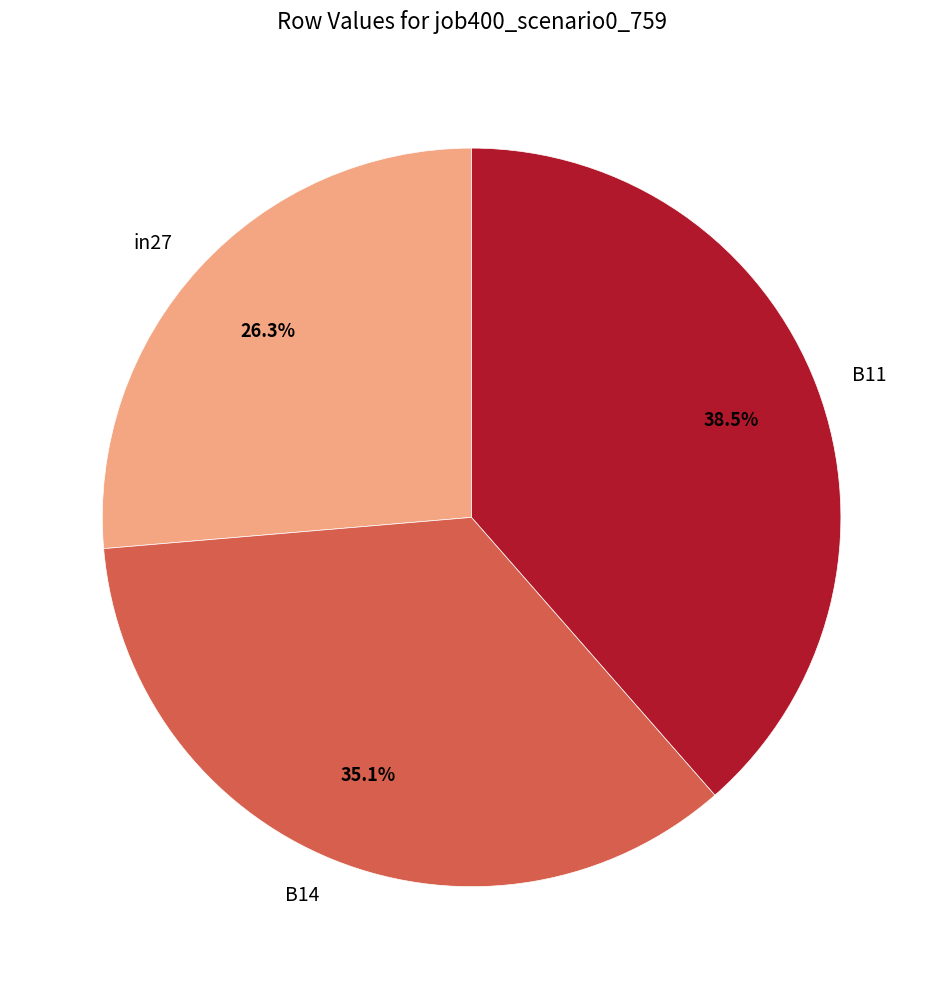

True or false: in27 accounts for 18% of the total.

False